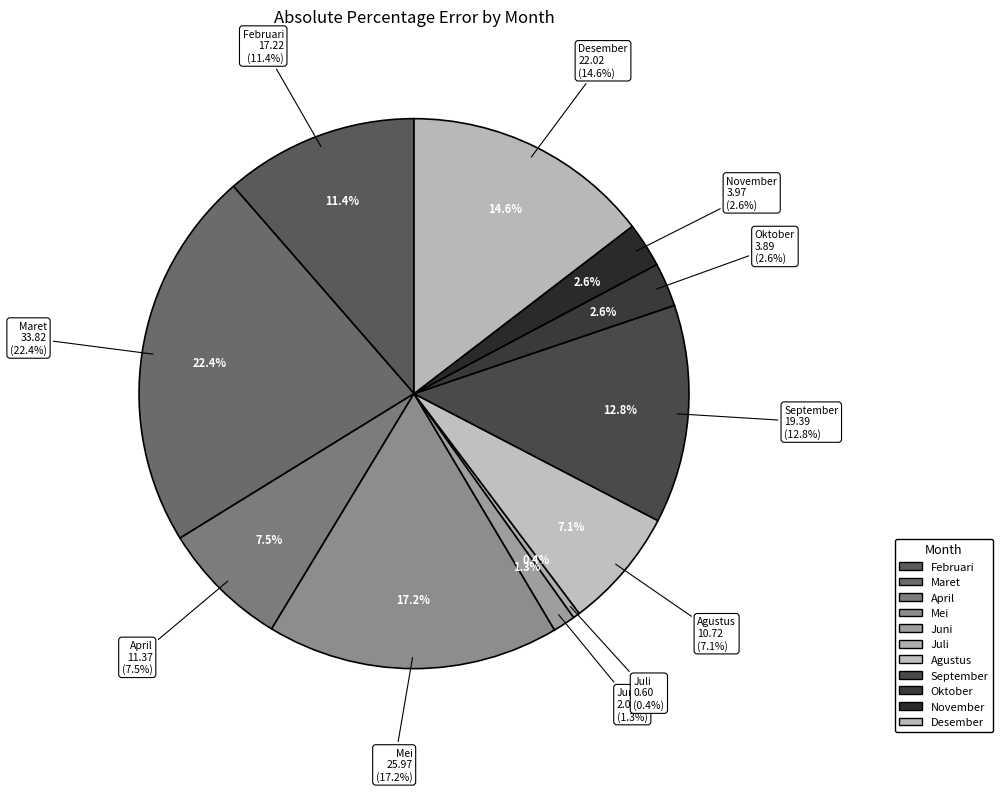

How many segments does this pie chart have?

11